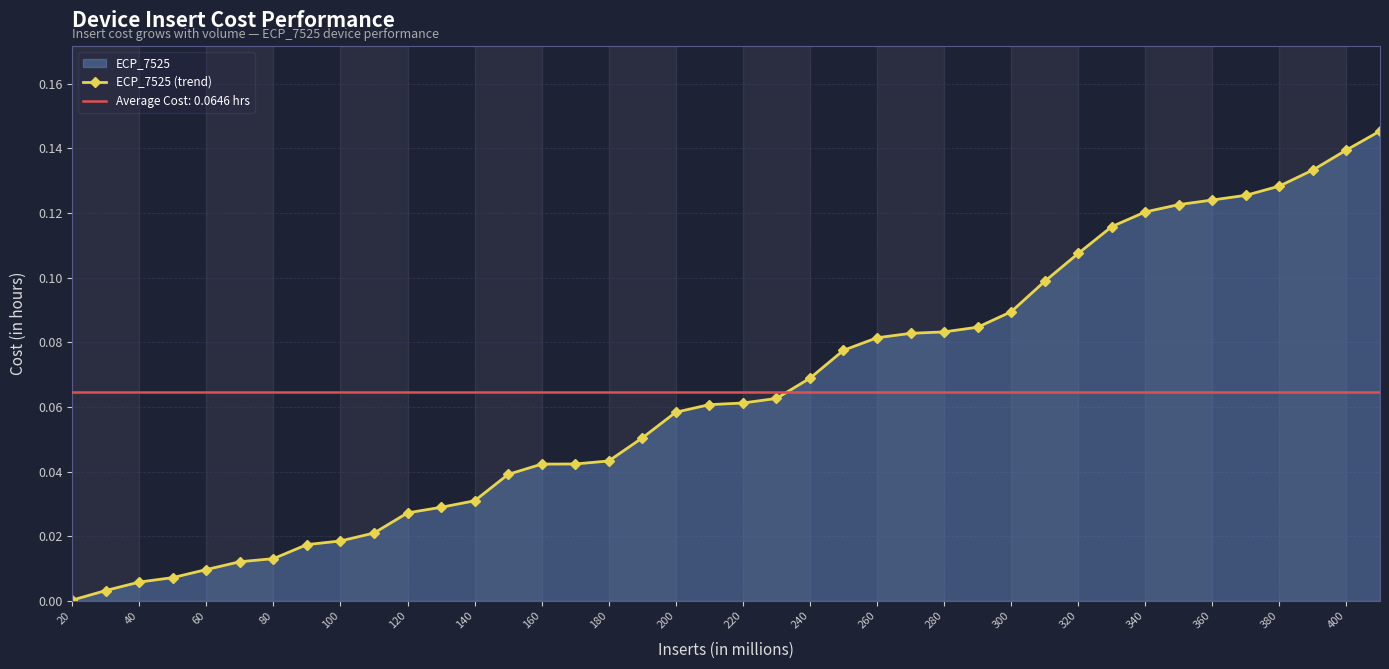

How many distinct data groups are displayed?

1